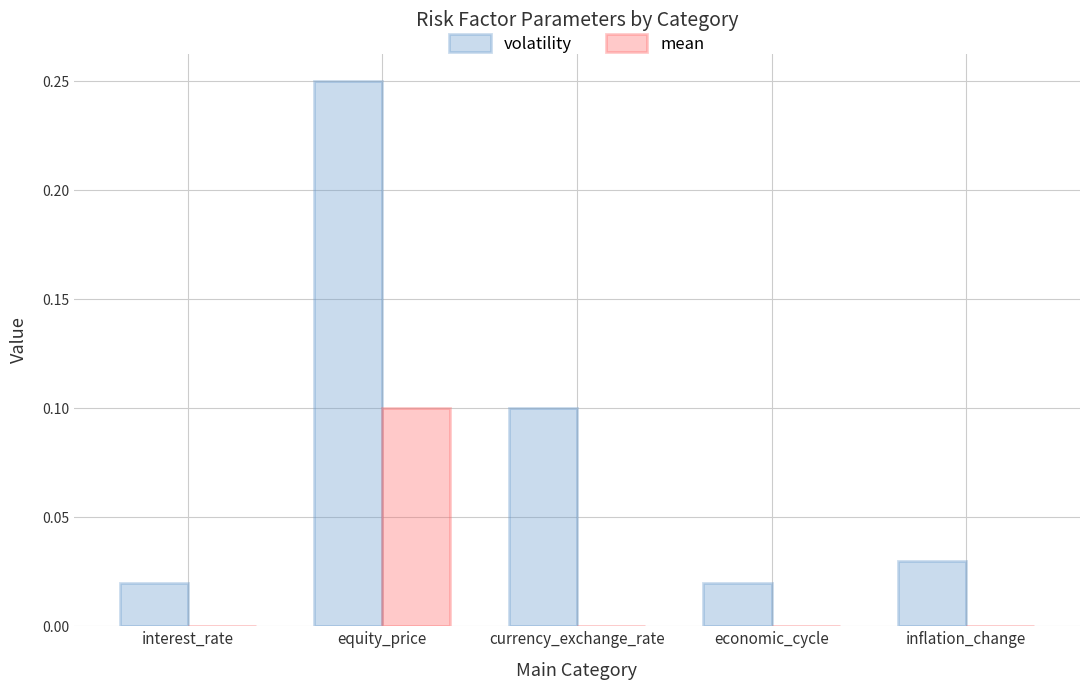

Which series has the largest total across all categories?

volatility